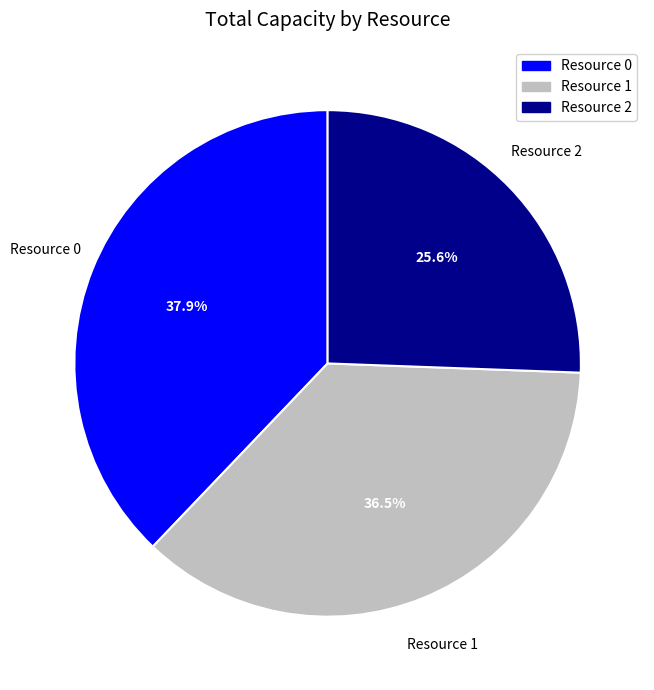

How many segments does this pie chart have?

3